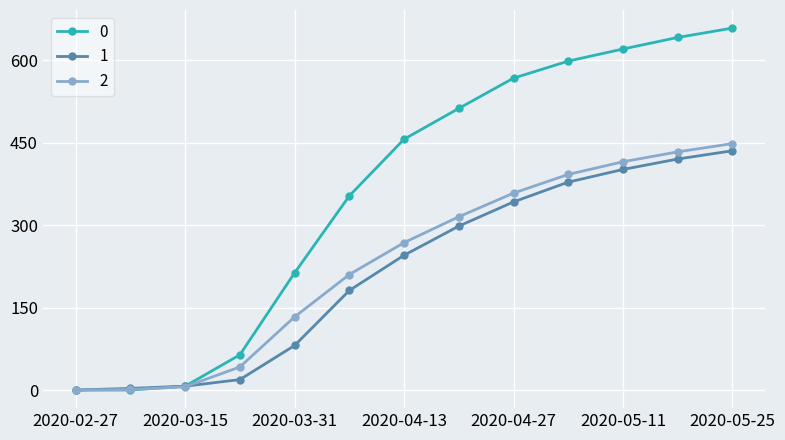

Does the chart have visible grid lines?

Yes